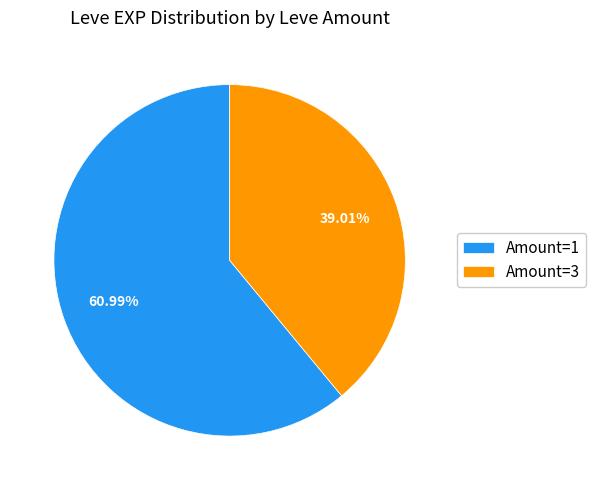

Do Amount=1 and Amount=3 together represent more than half of the pie?

Yes